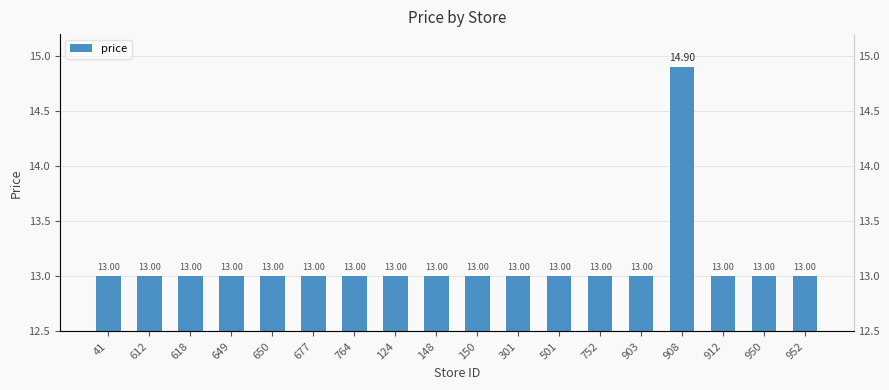

What is the sum of all values?

235.9